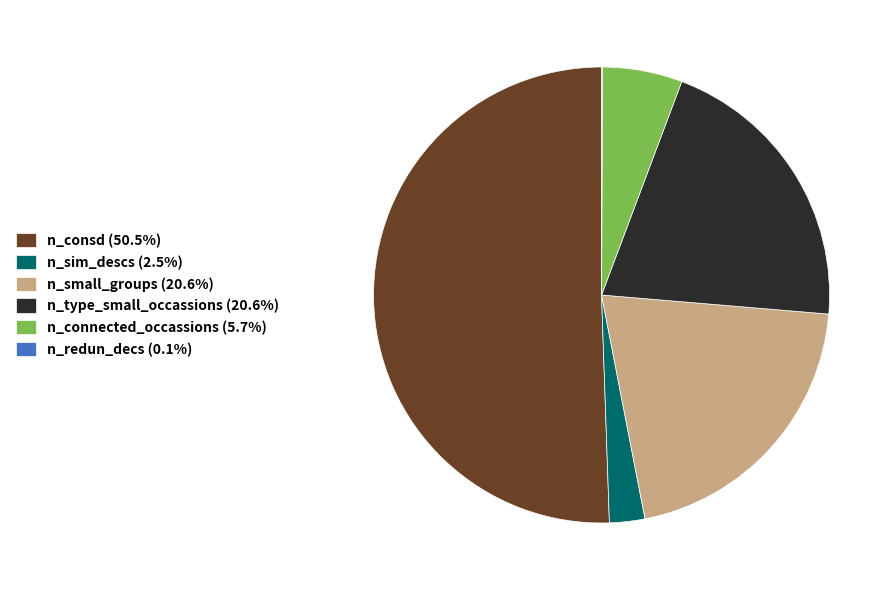

Is the sum of n_connected_occassions (5.7%) and n_consd (50.5%) greater than half?

Yes